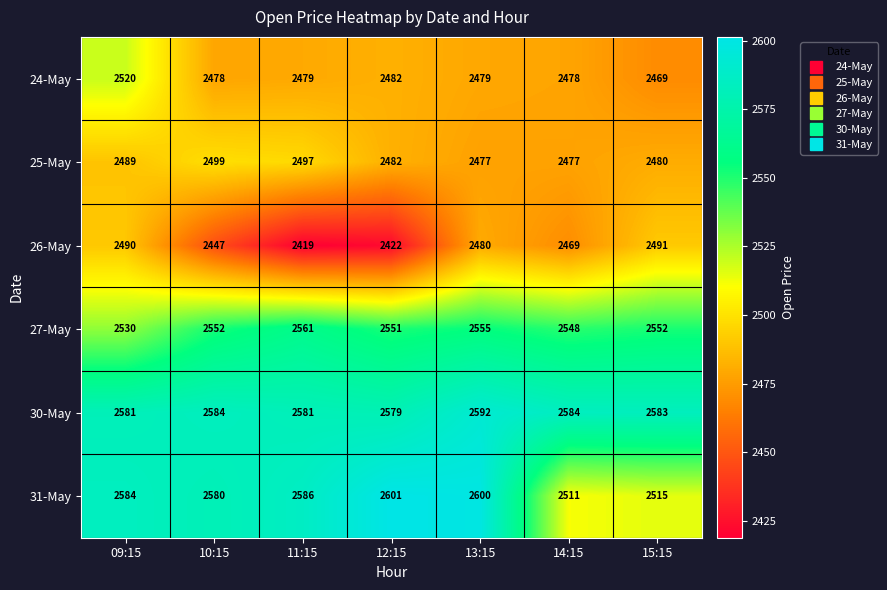

Where is 31-May nearest to the value 2556?

10:15